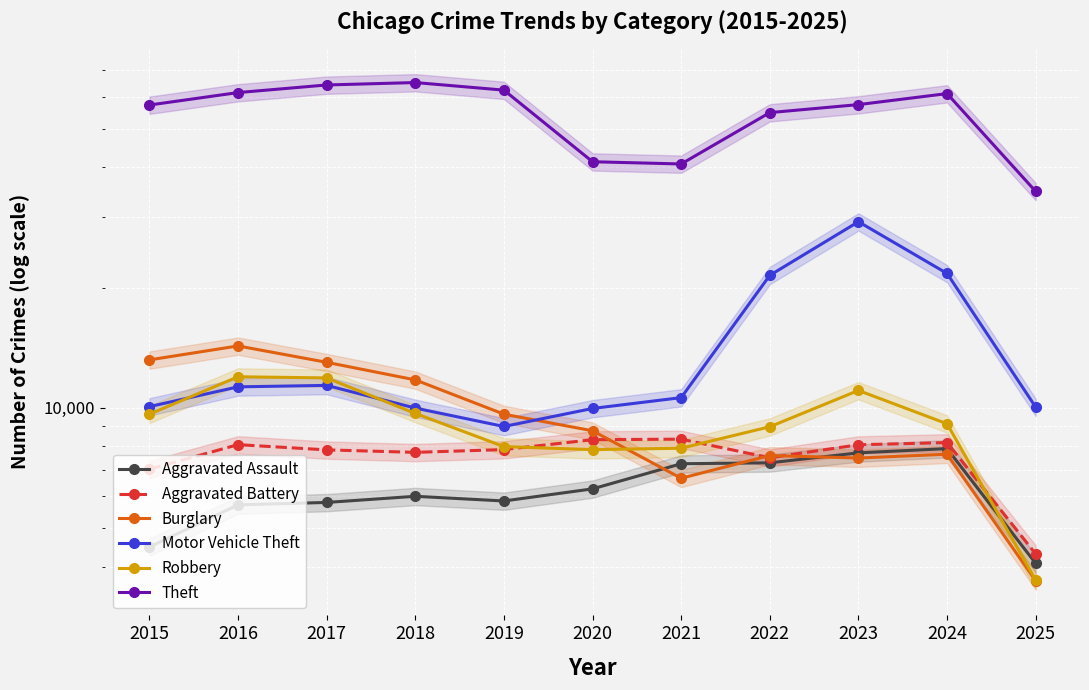

What is the approximate value of Aggravated Assault at 2024, to the nearest 10?

7900